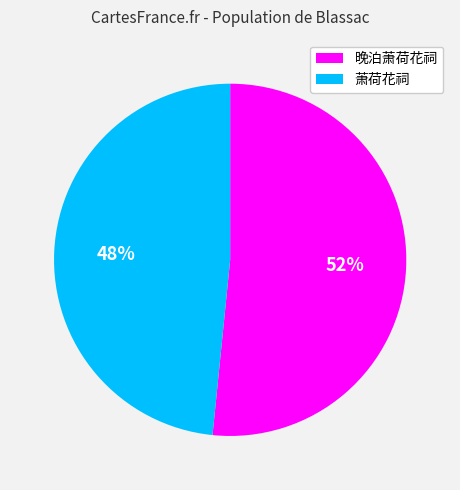

Combined, do 晚泊萧荷花祠 and 萧荷花祠 account for over 50%?

Yes